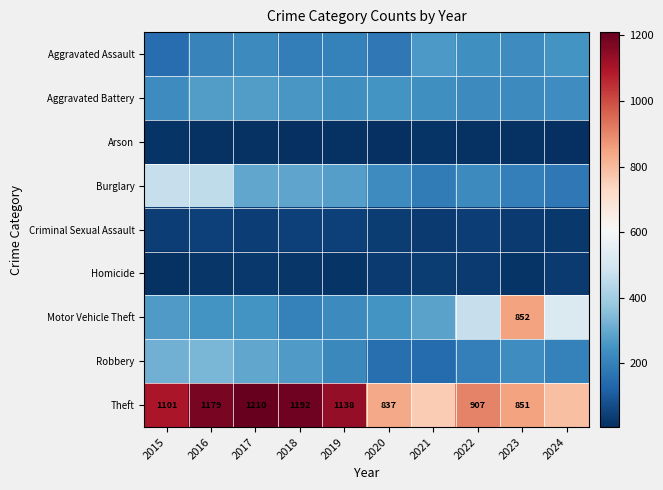

What is the sum of the Theft values at 2017 and 2023?

2061